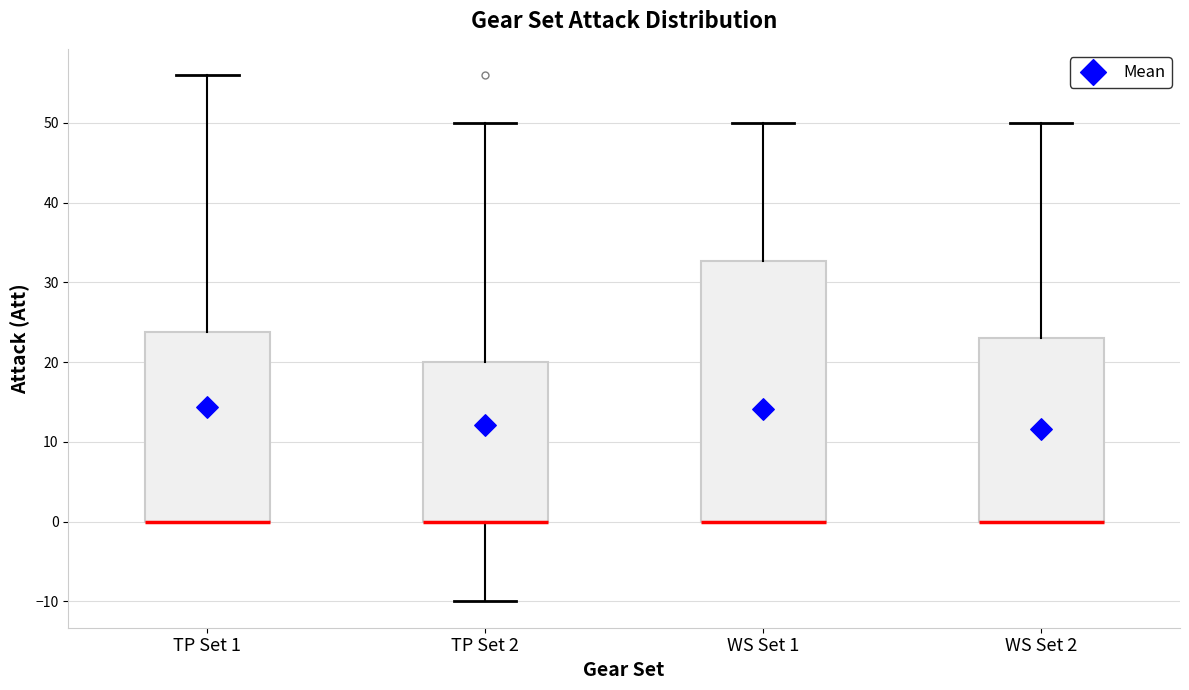

Which box is the tallest, from its lower edge to its upper edge?

WS Set 1